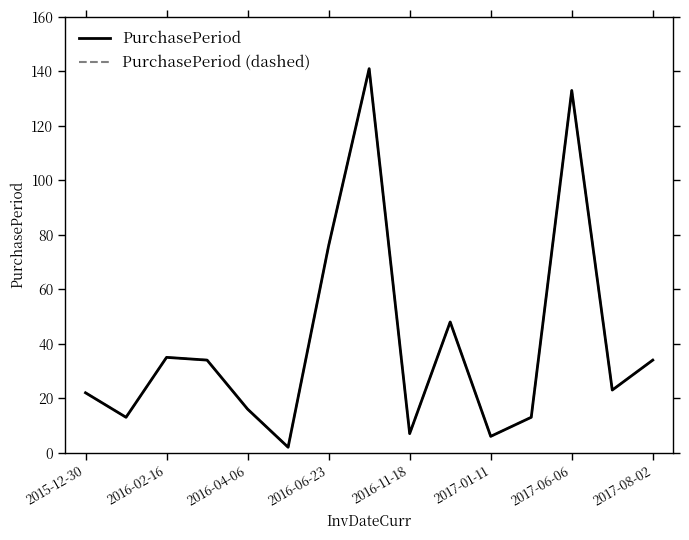

Is this an area chart (filled region under the line)?

No